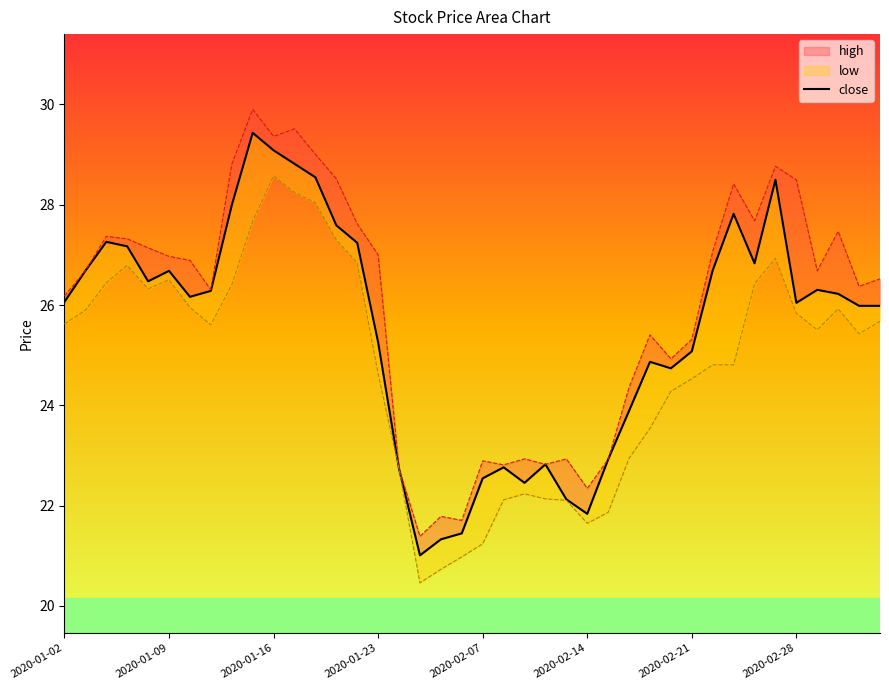

The chart shows a value of 10.3 at 17. True or false?

False